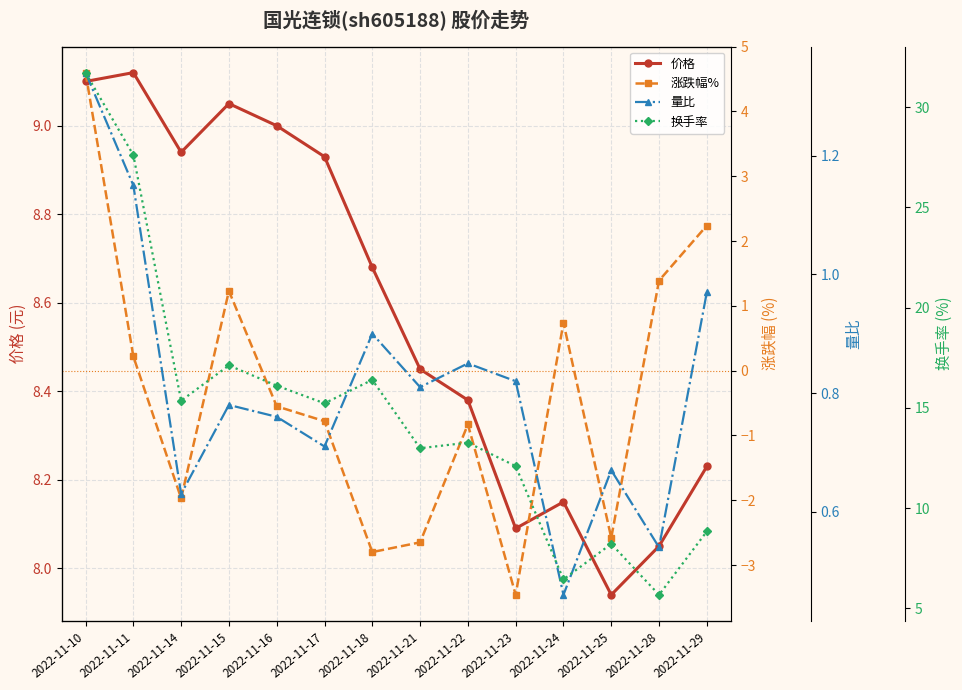

Which category has the lowest value in the 换手率 series?

2022-11-28